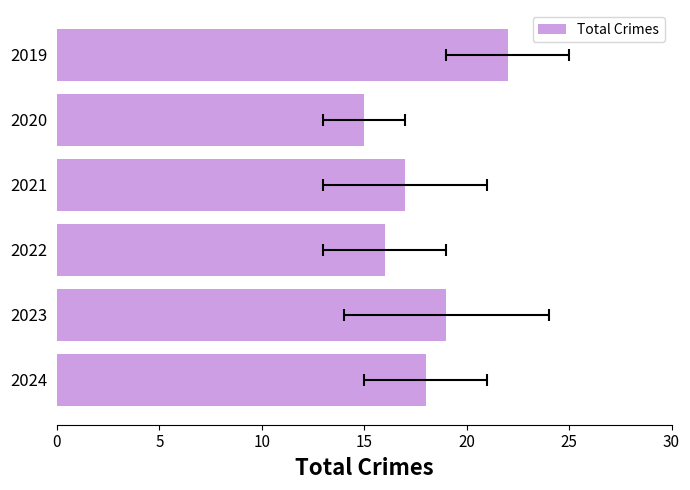

Reading left to right, transcribe all the data shown in this chart.

22	15	17	16	19	18